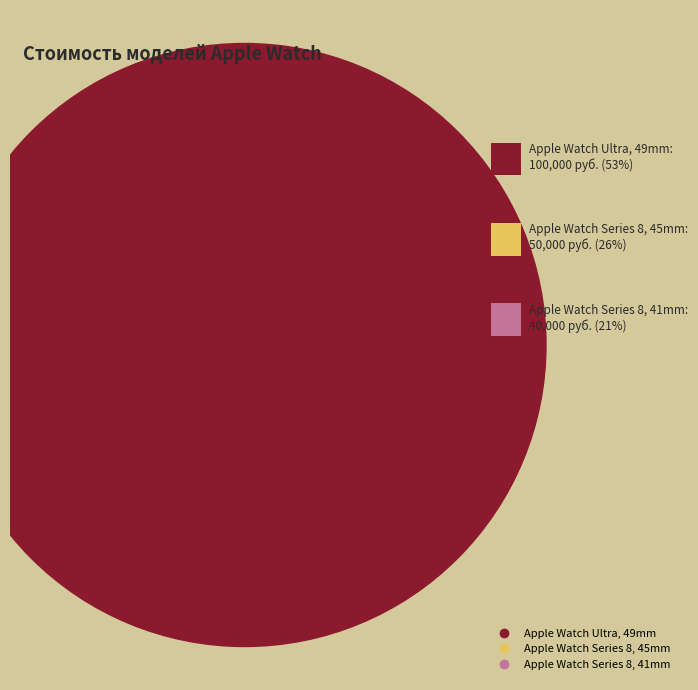

What portion of the pie excludes Apple Watch Series 8, 41mm?

78.9%